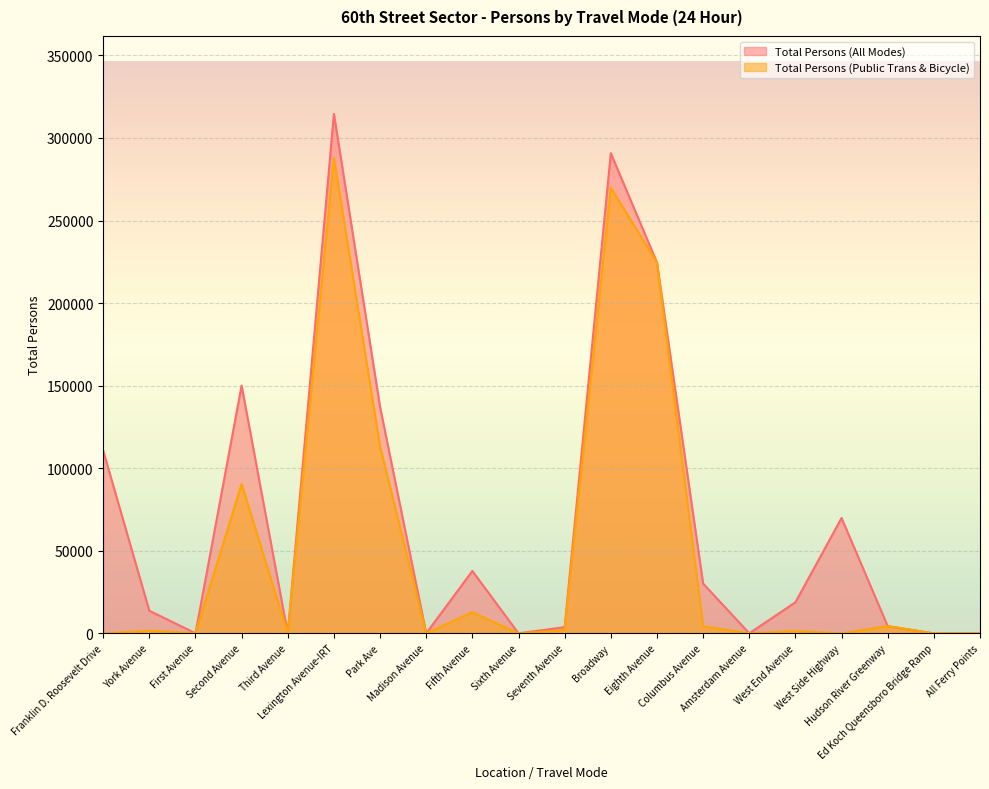

True or false: Total Persons (All Modes) has a value of 290793 at Broadway.

True